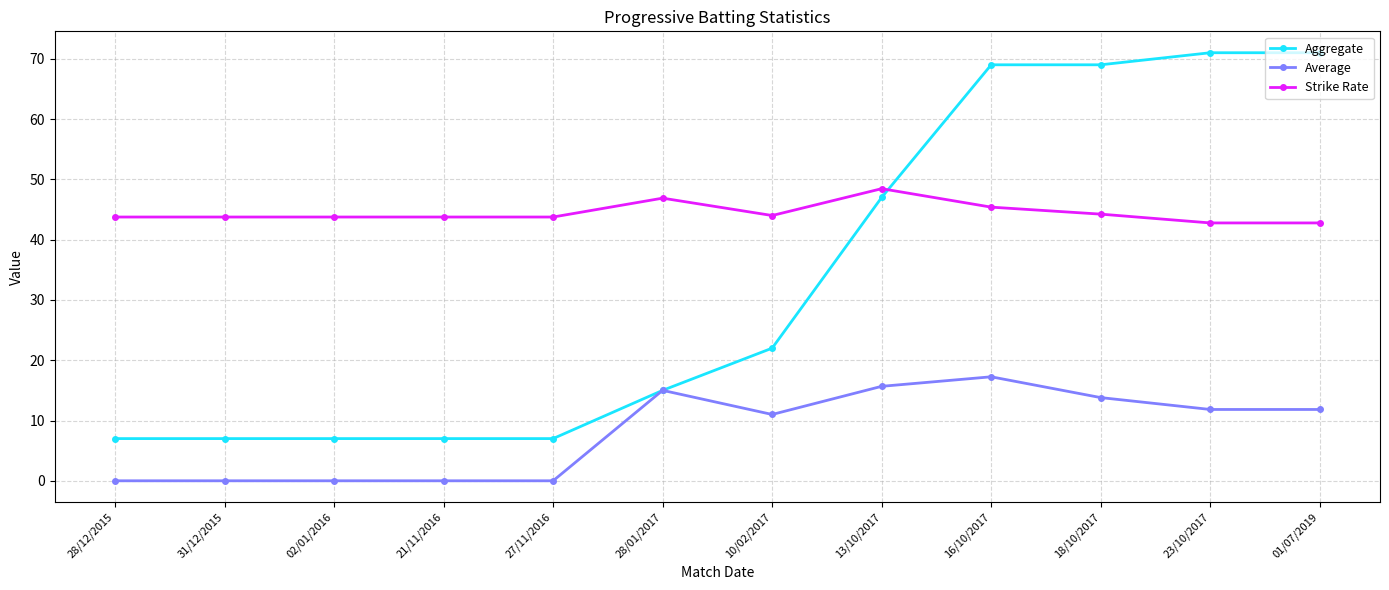

What is the minimum value for Aggregate?

7.0